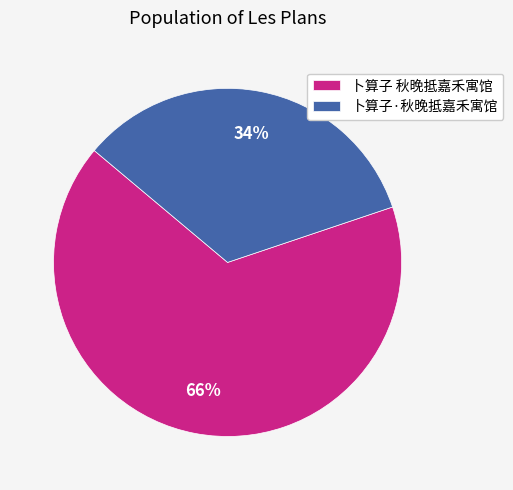

Which category has the smallest portion of the pie?

卜算子·秋晚抵嘉禾寓馆